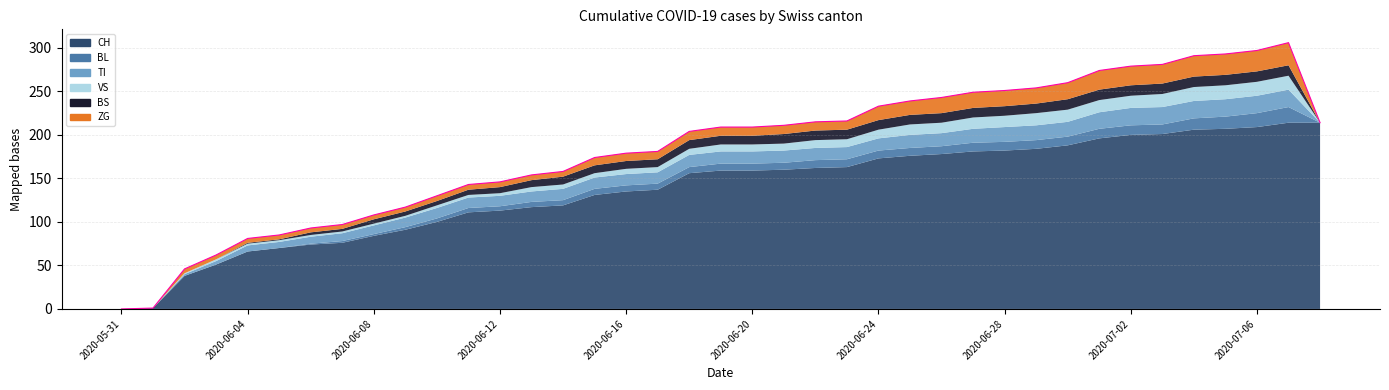

How many values in the BS series exceed 10?

17